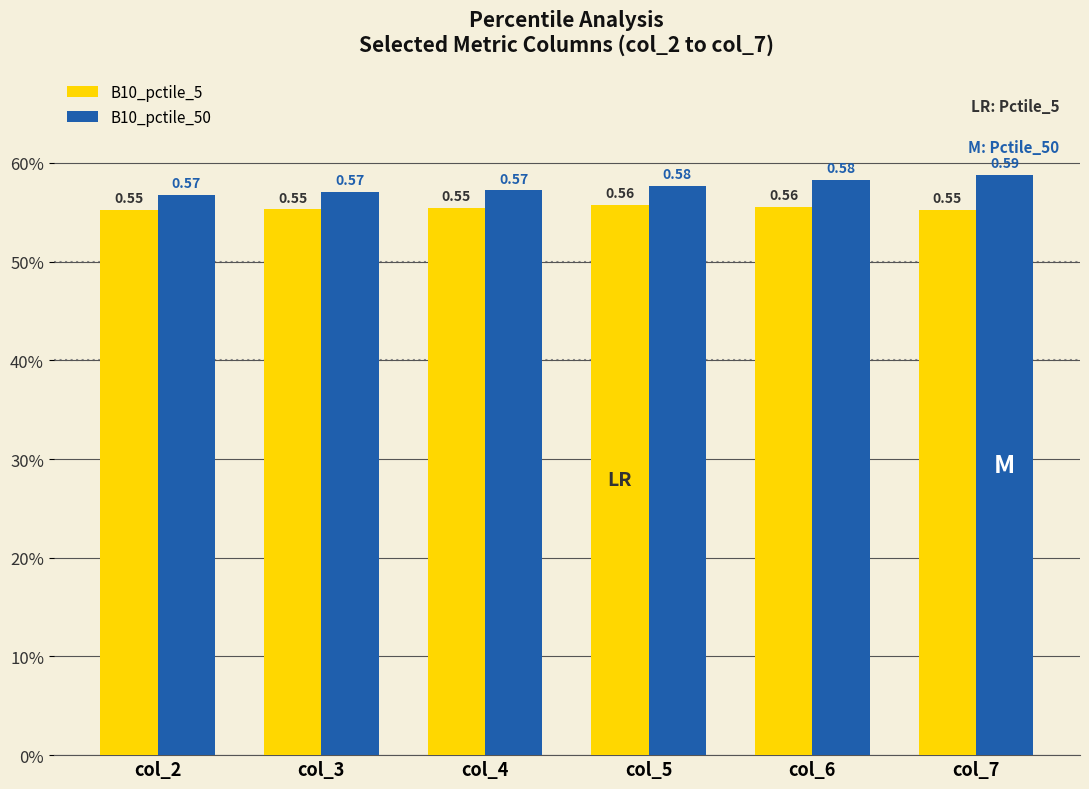

What is the sum of the B10_pctile_5 values at col_3 and col_5?

1.1